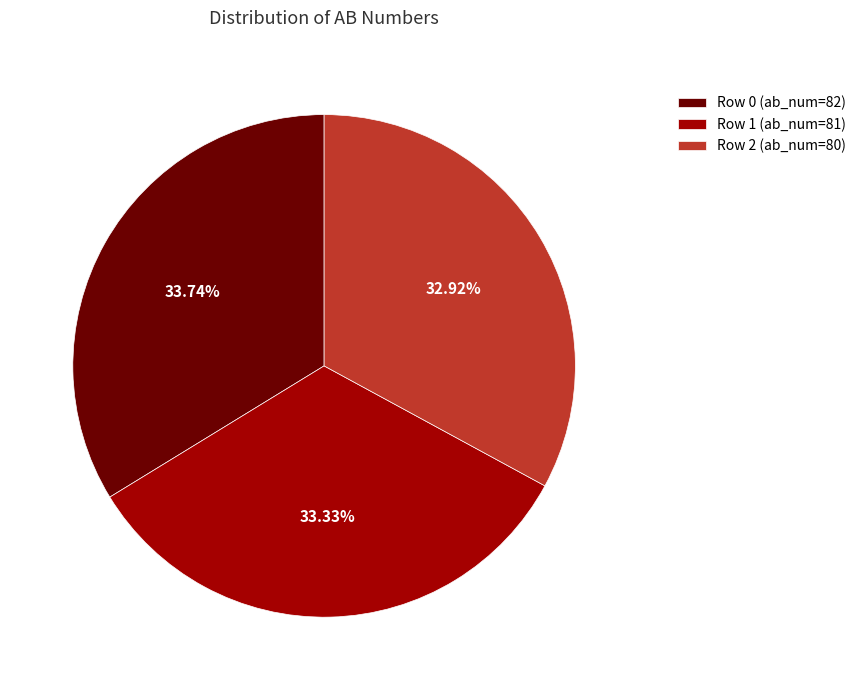

Approximately how many times larger is the value at Row 1 (ab_num=81) compared to Row 2 (ab_num=80)?

1.0